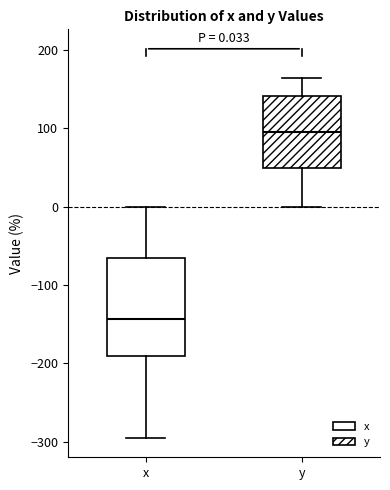

Which box has the highest median line?

y